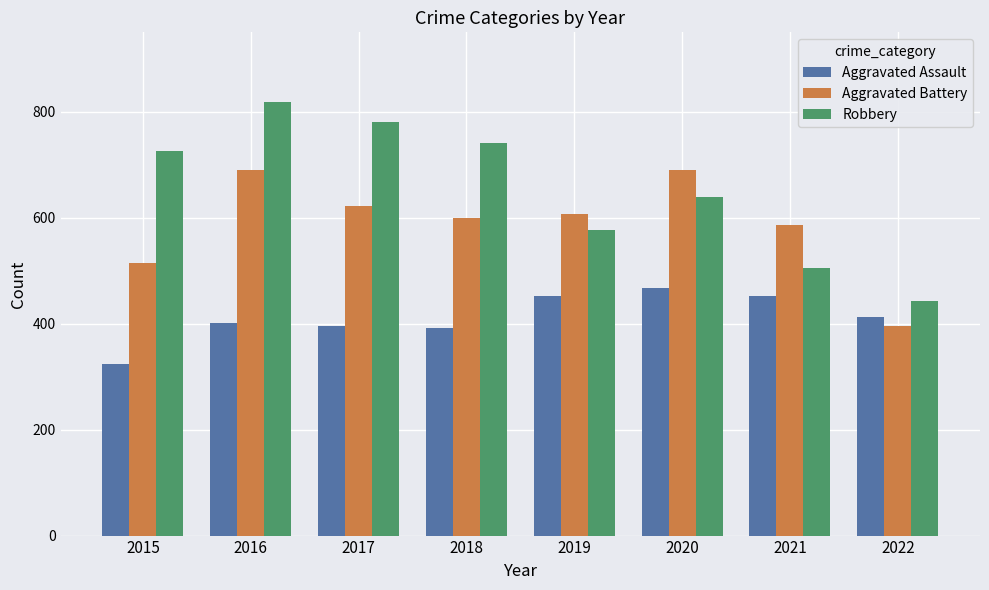

At how many categories does at least one series exceed 631?

5